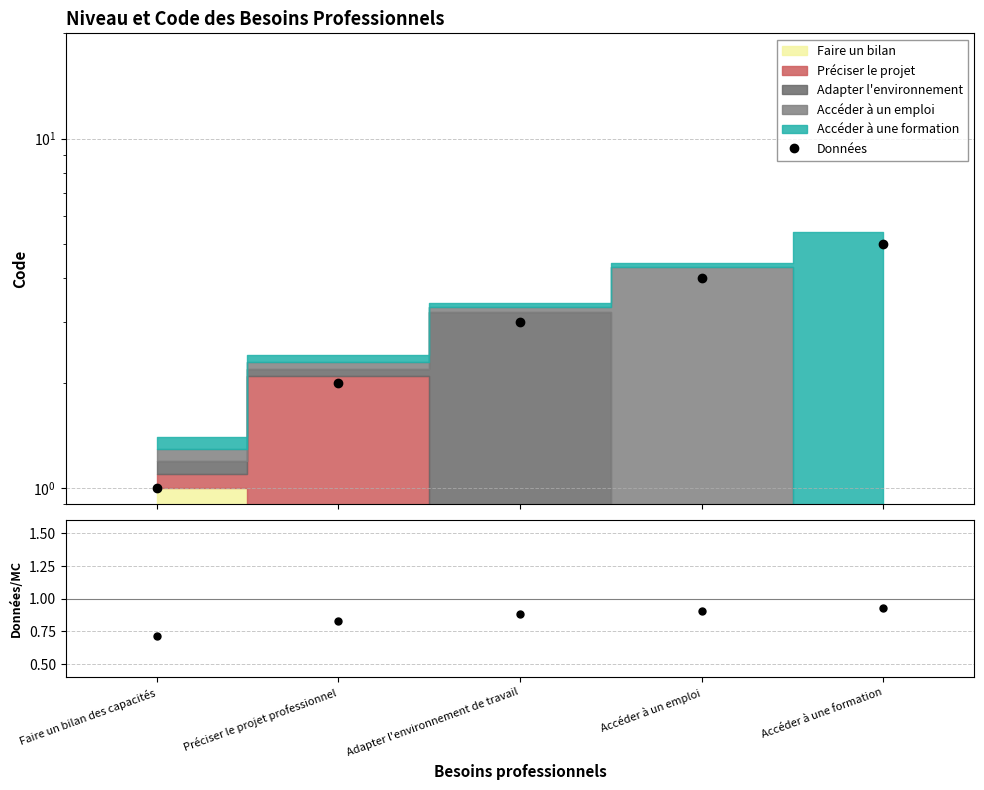

Is it true that the value at Adapter l'environnement de travail is 5.2?

False